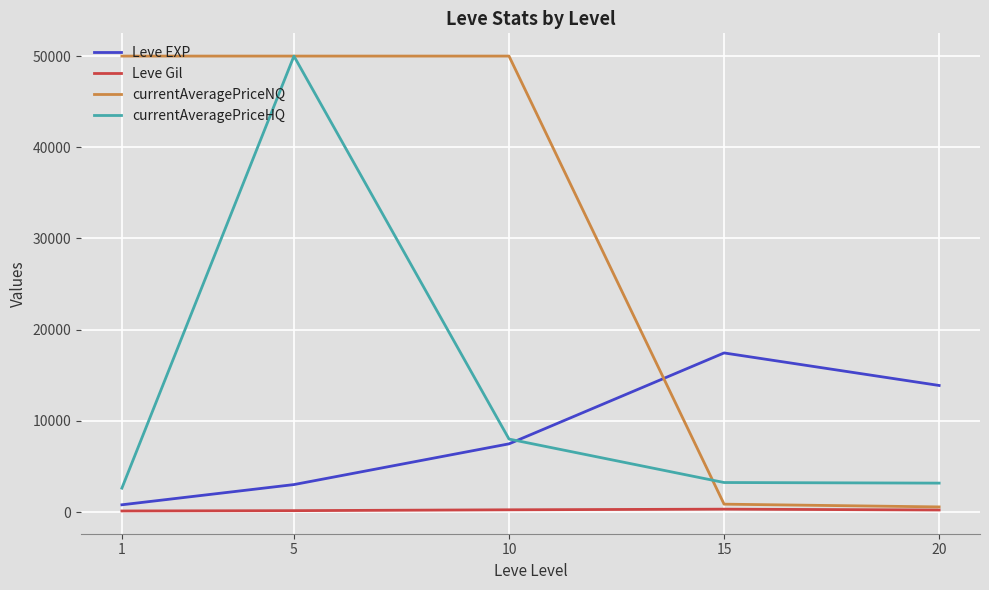

Which series ends up on top after the final intersection of Leve EXP and currentAveragePriceNQ?

Leve EXP